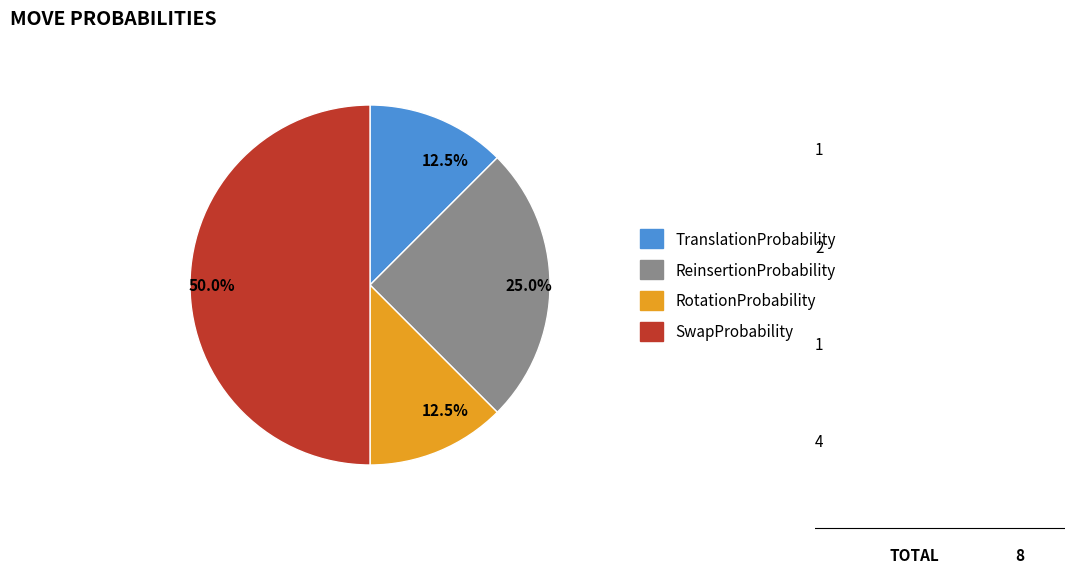

How many segments does this pie chart have?

4